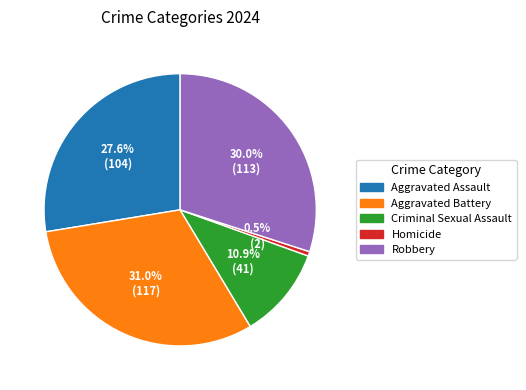

Is there a majority slice in this chart?

No